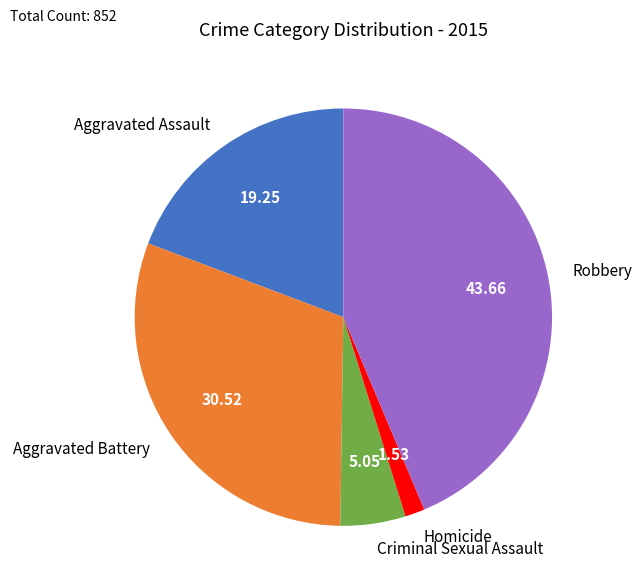

Is there any slice that represents more than half of the pie?

No